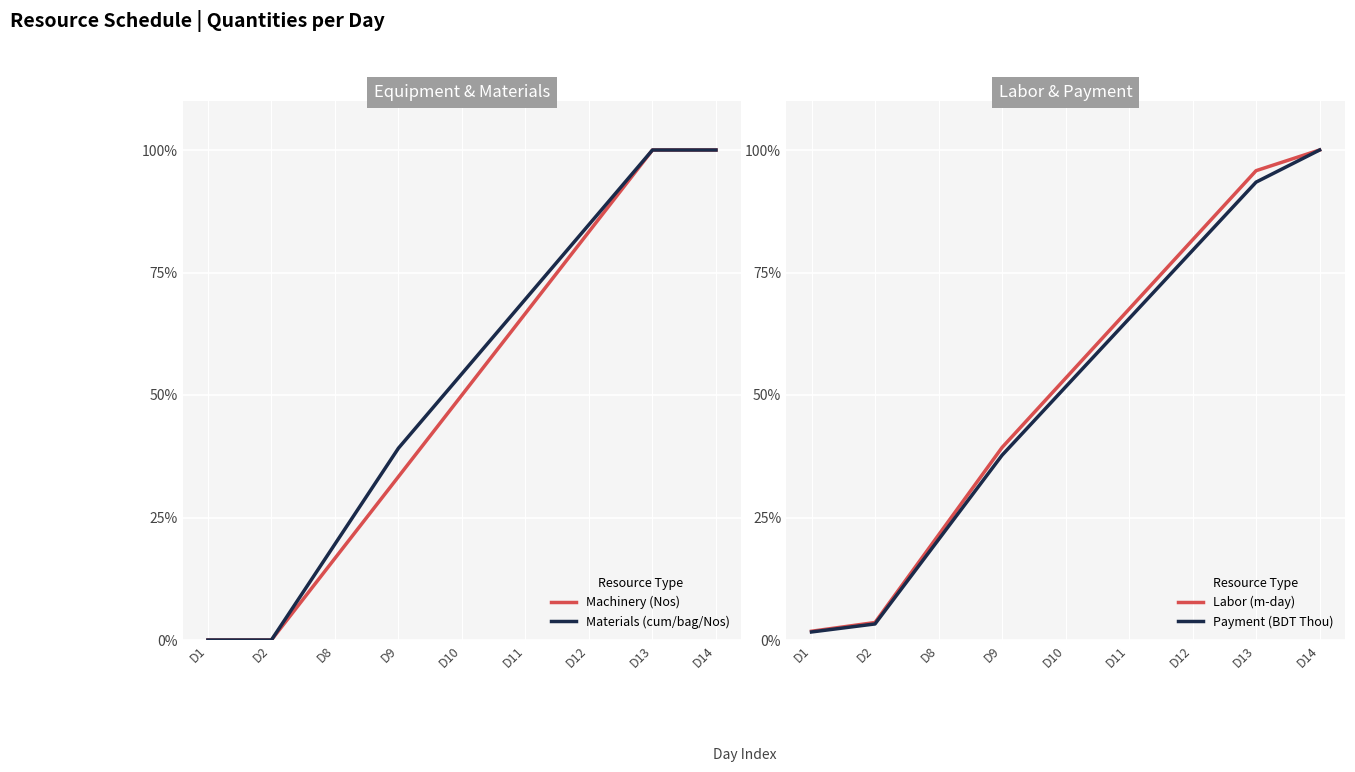

The Materials (cum/bag/Nos) series shows 0.0 at D2. True or false?

True